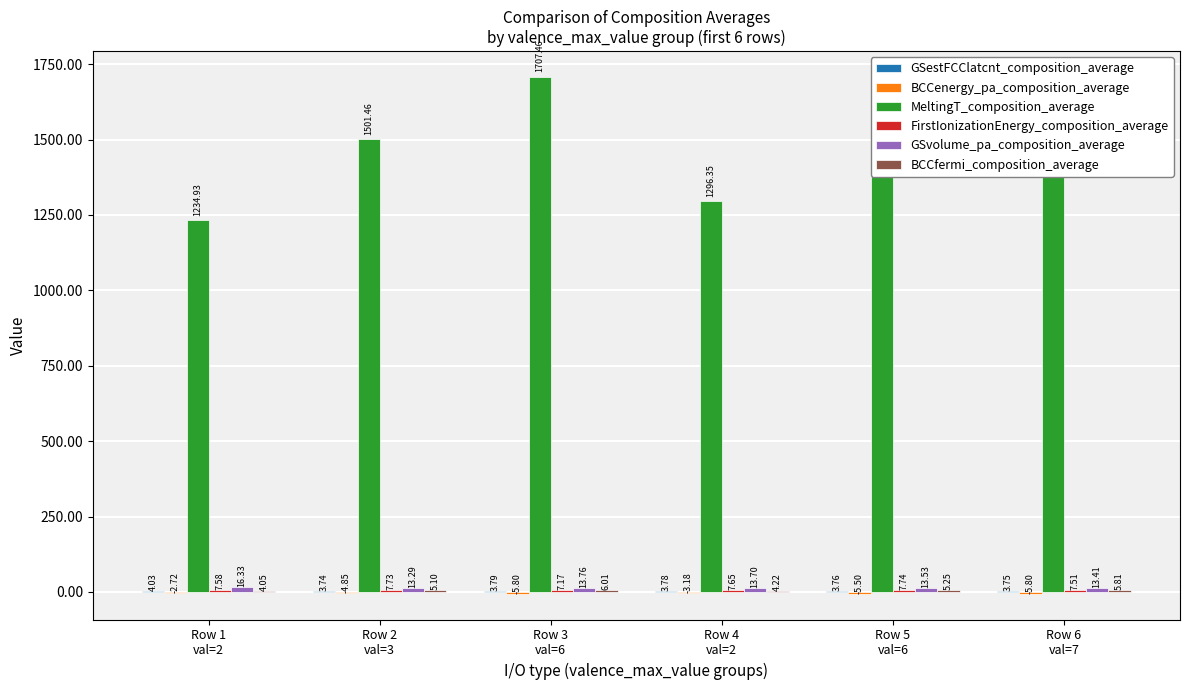

Which series has the largest range (max minus min)?

MeltingT_composition_average